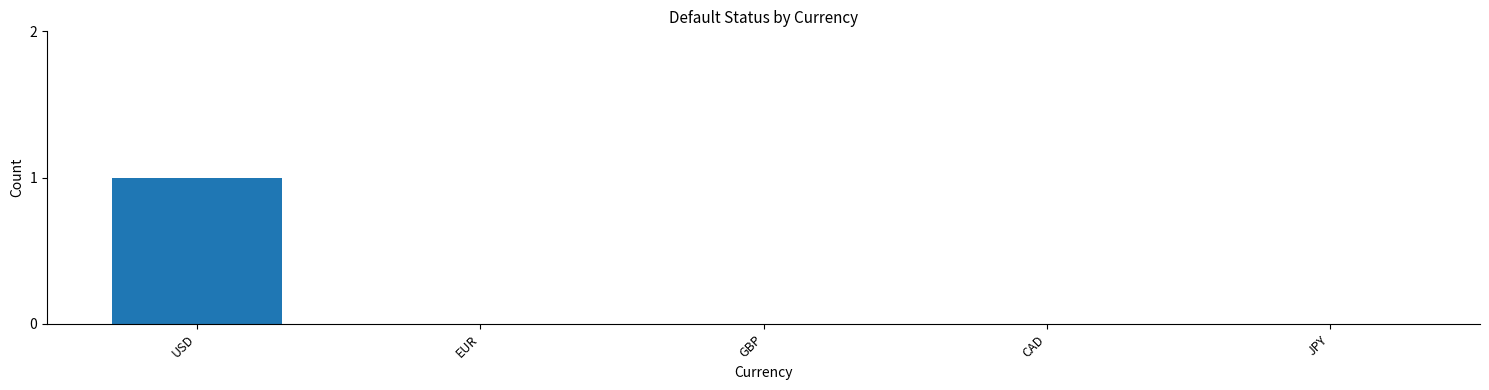

Between CAD and USD, which is larger?

USD